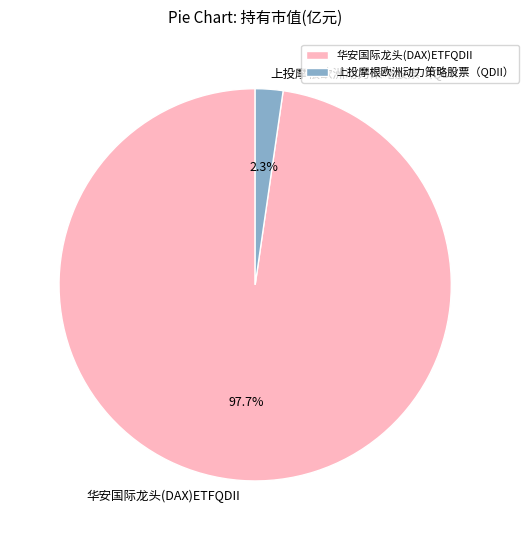

To the nearest percent, what is the difference between the 上投摩根欧洲动力策略股票（QDII） and 华安国际龙头(DAX)ETFQDII slice percentages?

95%